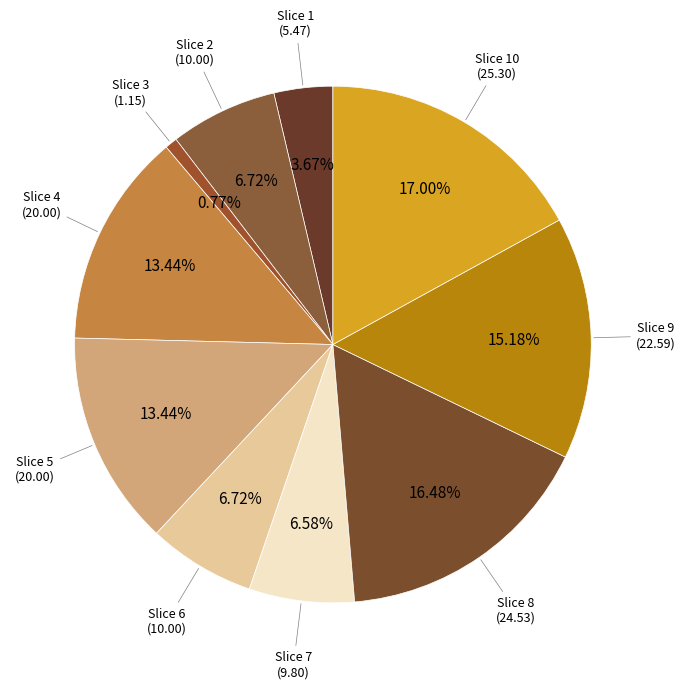

Which category has the biggest portion of the pie?

10